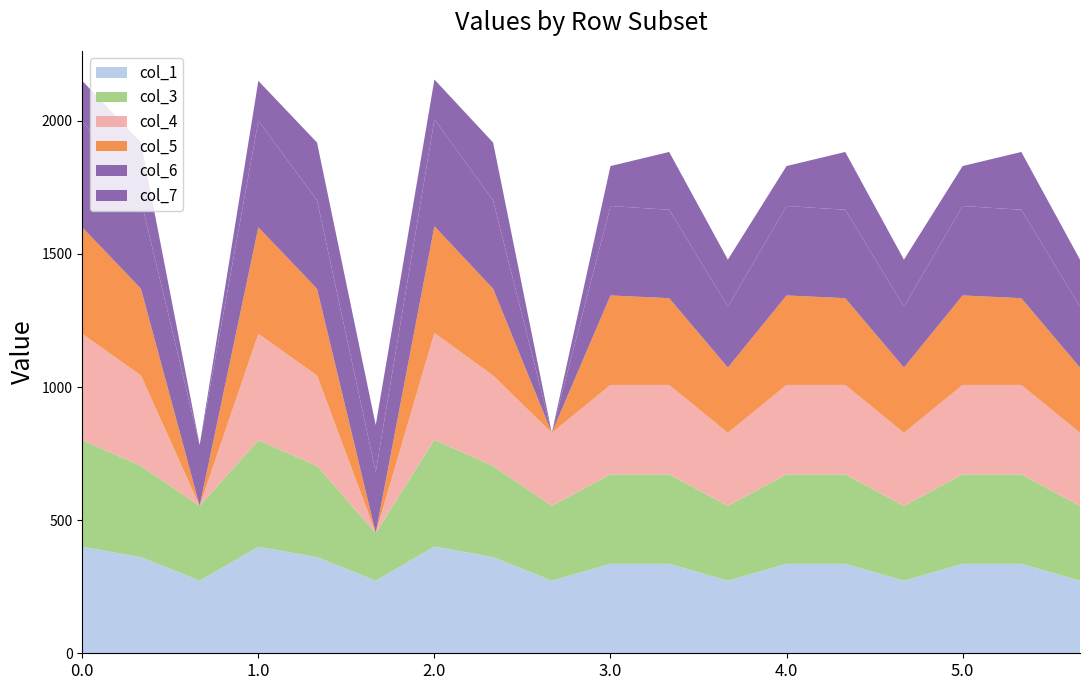

Reading left to right, extract all data points from this chart.

col_1: 400.0	361.1	272.7	400.0	361.1	272.7	401.0	361.1	272.7	336.0	336.0	272.7	336.0	336.0	272.7	336.0	336.0	272.7
col_3: 400.0	342.7	281.0	400.0	342.7	179.1	401.0	342.7	281.0	336.0	336.0	281.0	336.0	336.0	281.0	336.0	336.0	281.0
col_4: 400.0	339.6	0.0	400.0	339.6	0.0	401.0	339.6	274.4	336.0	336.0	274.4	336.0	336.0	274.4	336.0	336.0	274.4
col_5: 400.0	325.7	0.0	400.0	325.7	0.0	401.0	325.7	0.0	336.0	325.7	245.0	336.0	325.7	245.0	336.0	325.7	245.0
col_6: 400.0	332.2	228.8	400.0	332.2	228.8	401.0	332.2	0.0	336.0	332.2	228.8	336.0	332.2	228.8	336.0	332.2	228.8
col_7: 150.1	217.1	0.0	150.1	217.1	176.6	150.1	217.1	0.0	150.1	217.1	176.6	150.1	217.1	176.6	150.1	217.1	176.6